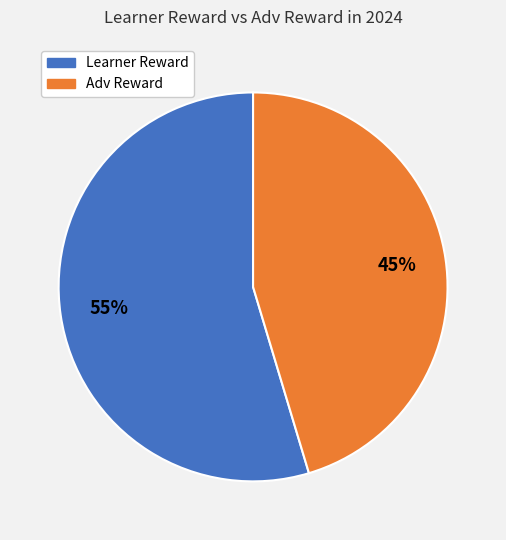

Is there a majority slice in this chart?

Yes